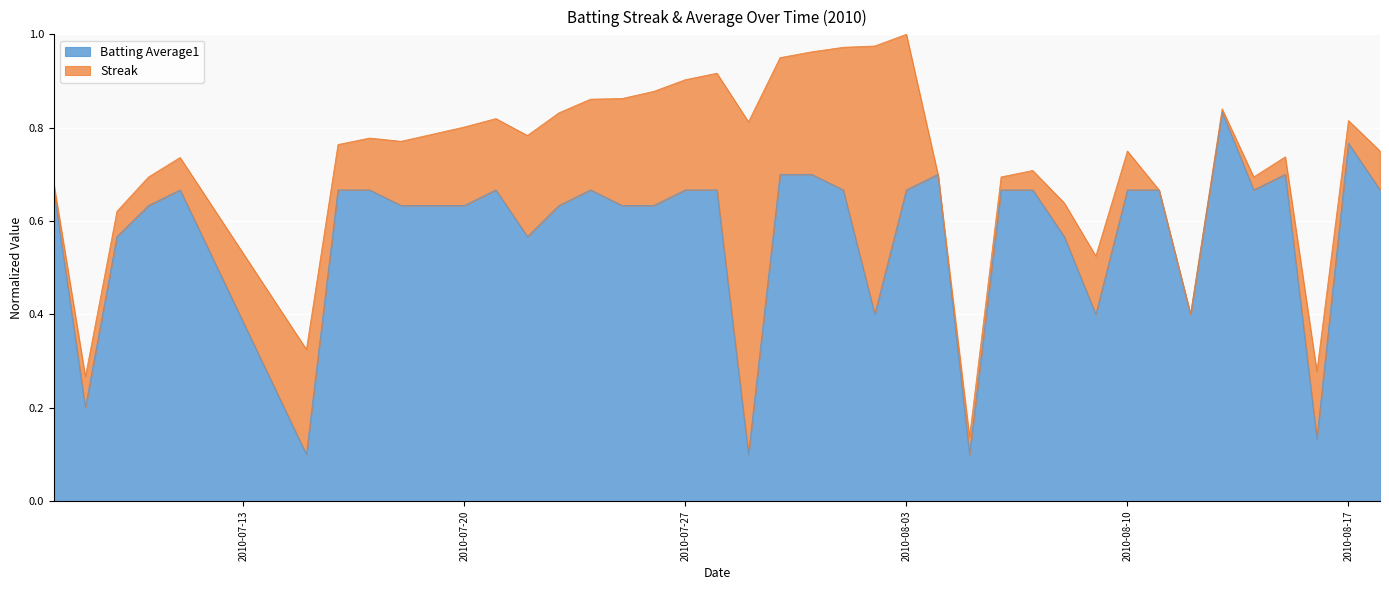

What is the difference between the second highest and minimum values?

0.7